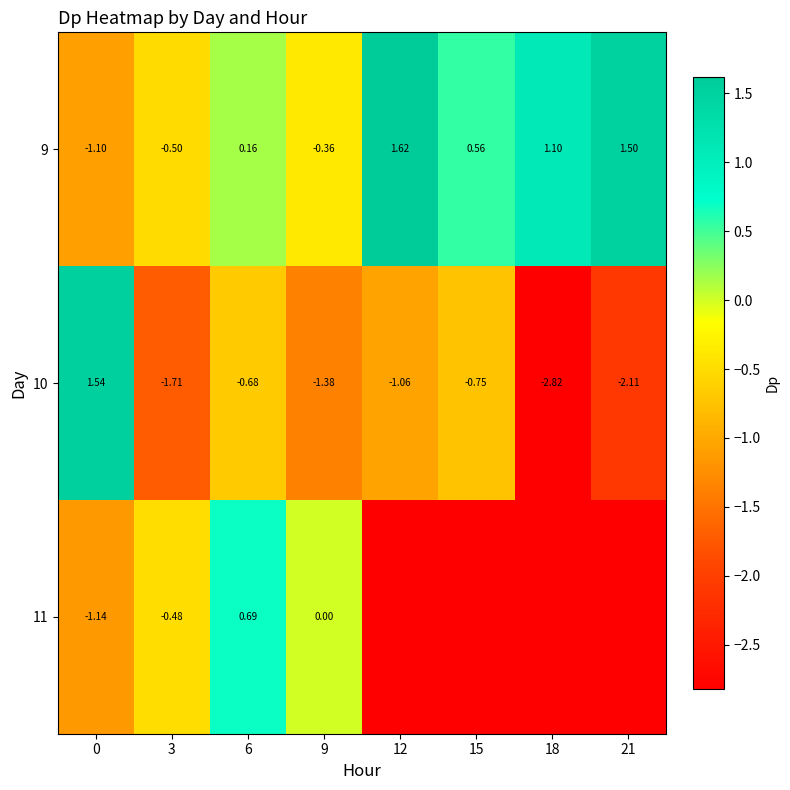

Between 12 and 9, which is larger?

12